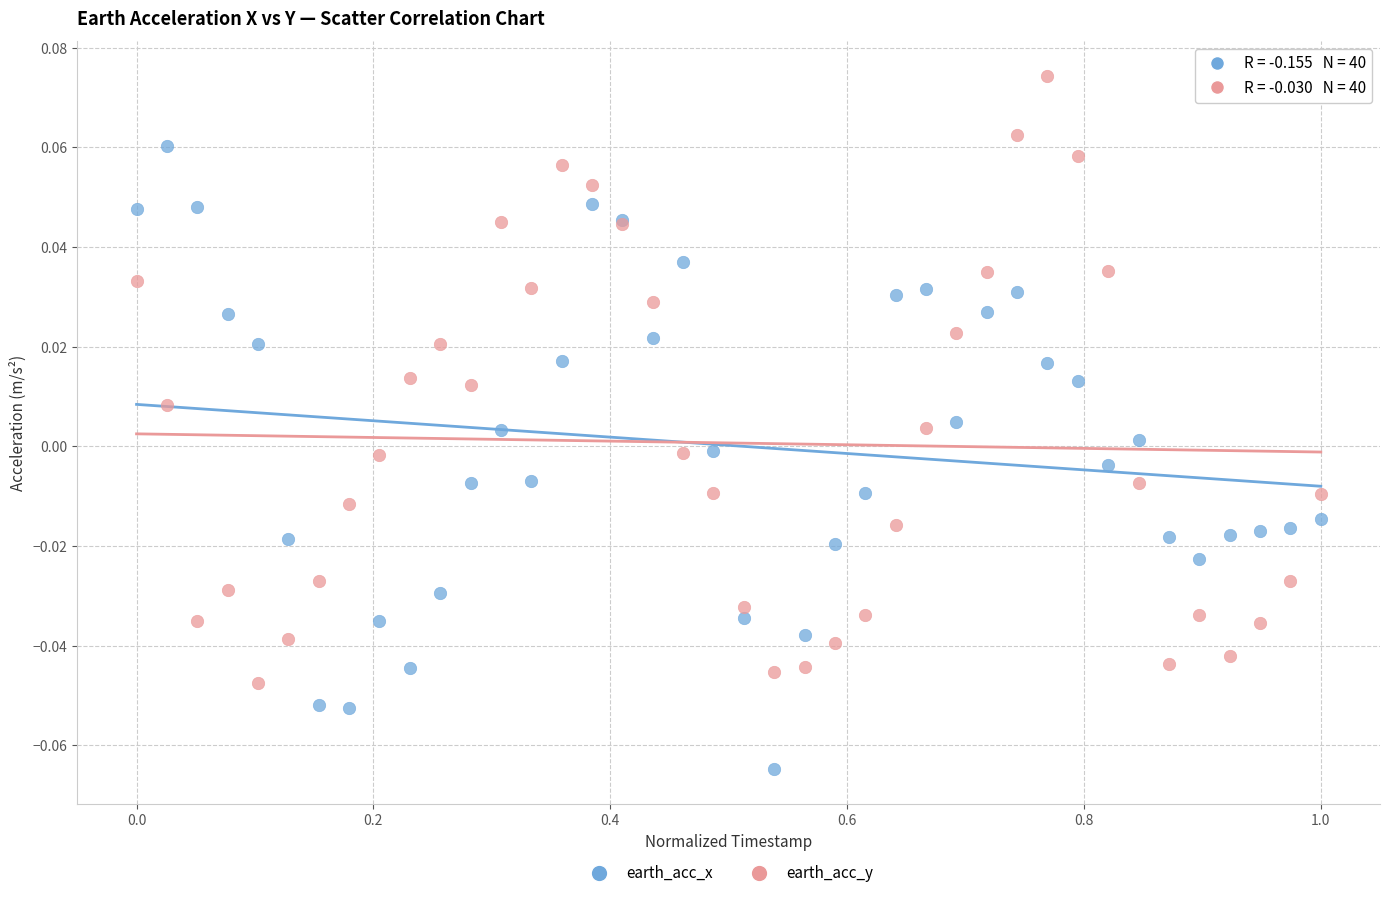

What is the X range (max minus min) for the scatter plot?

1.0